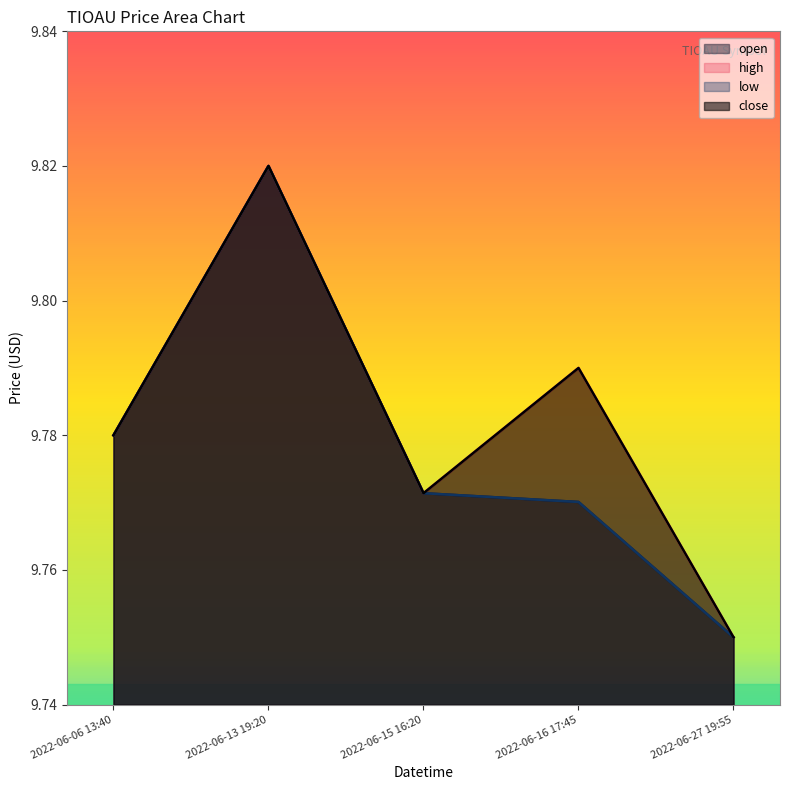

Between 2022-06-06 13:40 and 2022-06-16 17:45, which is larger?

2022-06-06 13:40